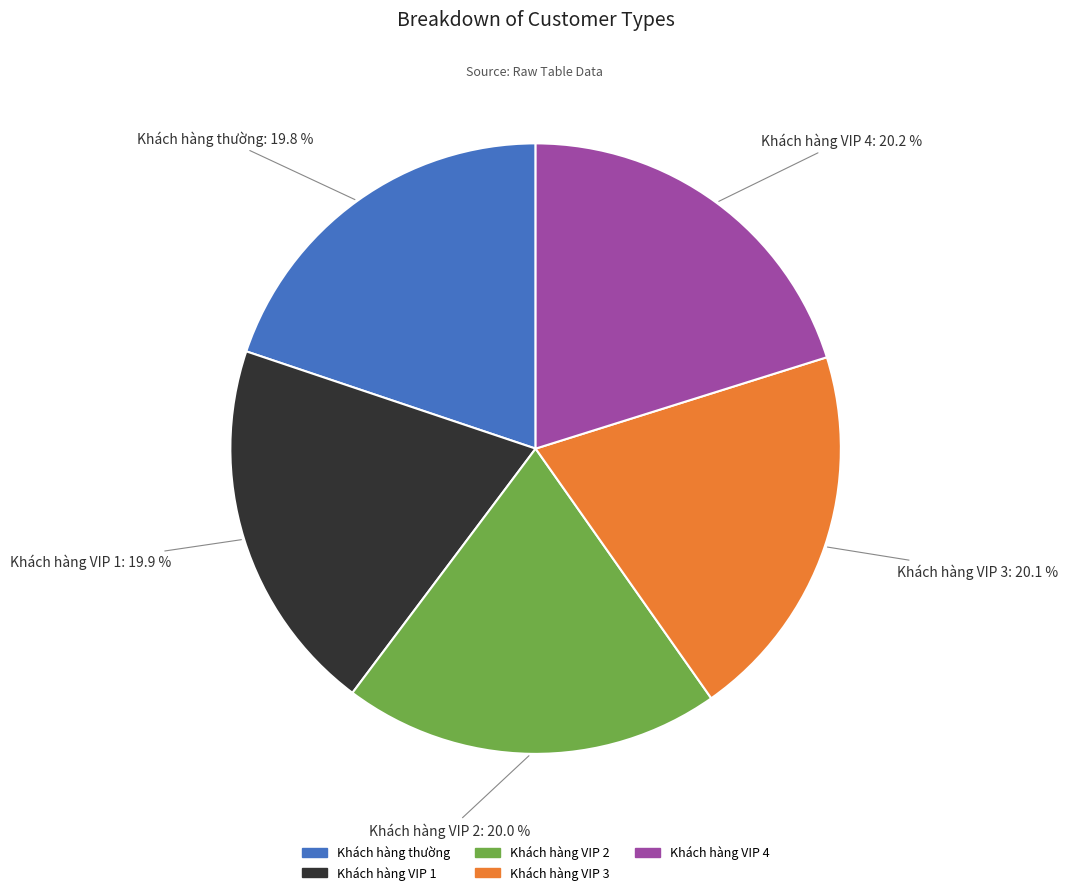

What is the ratio of the value at Khách hàng thường to the value at Khách hàng VIP 4?

1.0